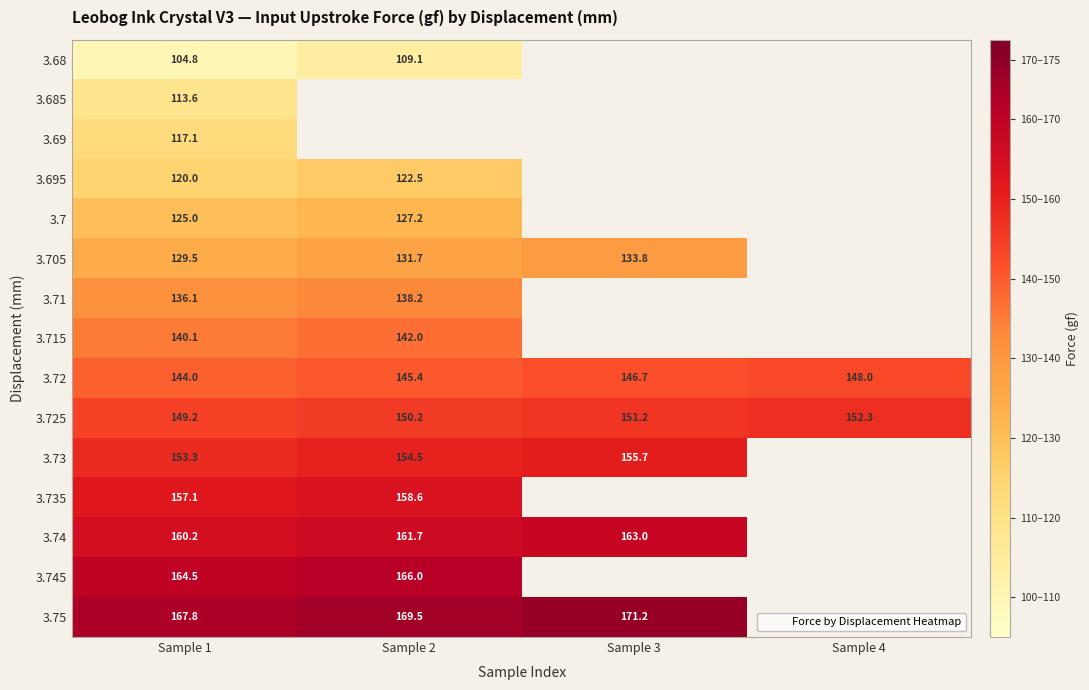

At how many categories does at least one series exceed 143?

4